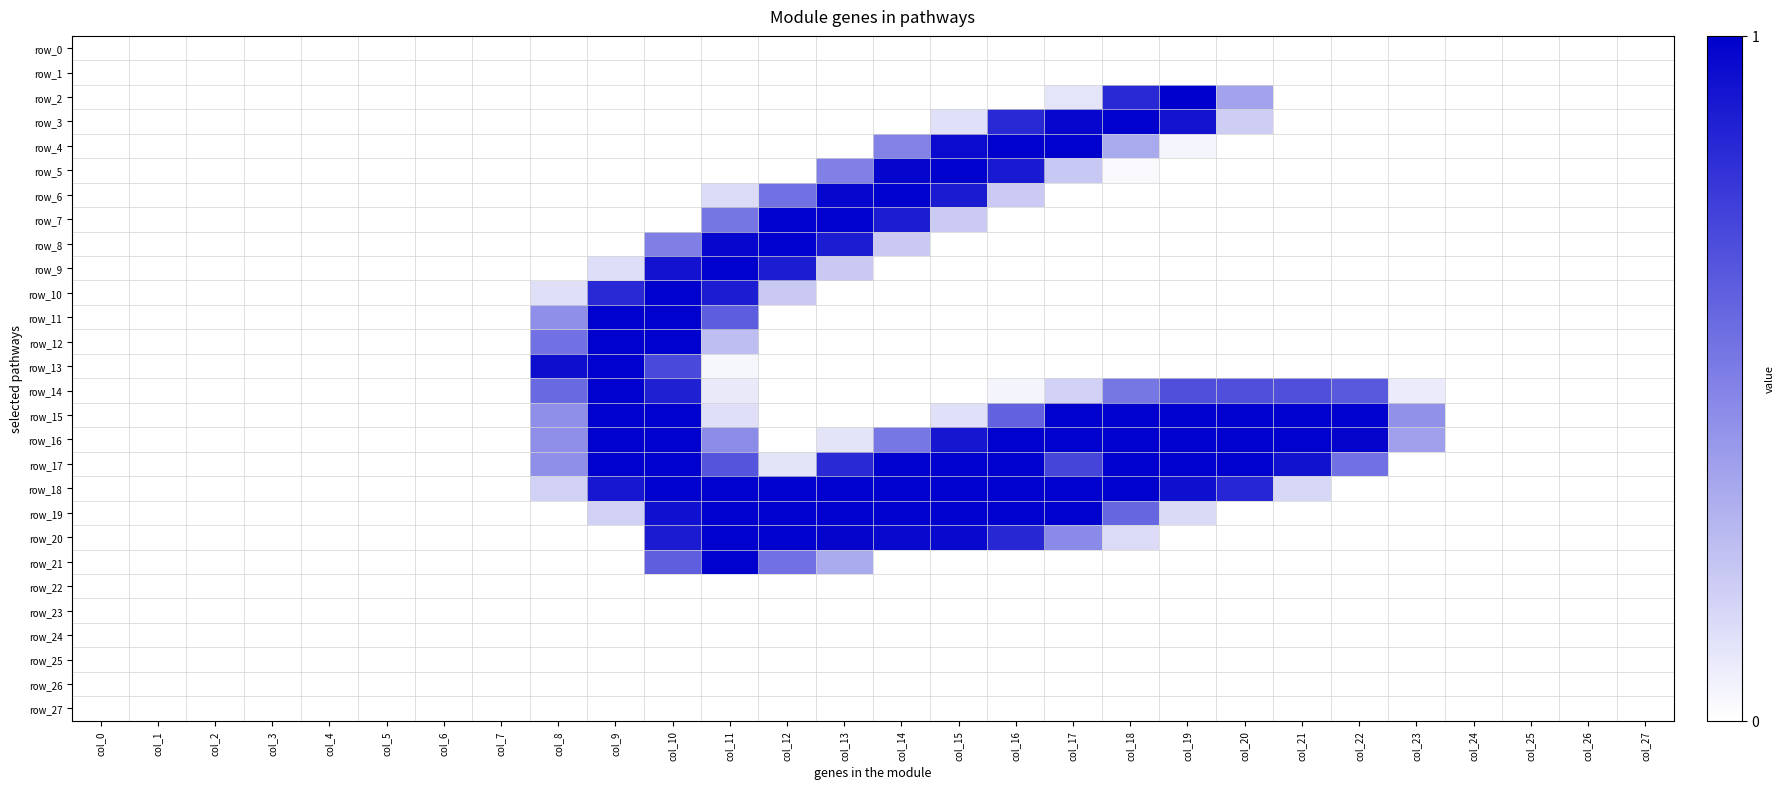

Reading left to right, what are all the values shown in this chart?

row_0: col_0=0.0	col_1=0.0	col_2=0.0	col_3=0.0	col_4=0.0	col_5=0.0	col_6=0.0	col_7=0.0	col_8=0.0	col_9=0.0	col_10=0.0	col_11=0.0	col_12=0.0	col_13=0.0	col_14=0.0	col_15=0.0	col_16=0.0	col_17=0.0	col_18=0.0	col_19=0.0	col_20=0.0	col_21=0.0	col_22=0.0	col_23=0.0	col_24=0.0	col_25=0.0	col_26=0.0	col_27=0.0
row_1: col_0=0.0	col_1=0.0	col_2=0.0	col_3=0.0	col_4=0.0	col_5=0.0	col_6=0.0	col_7=0.0	col_8=0.0	col_9=0.0	col_10=0.0	col_11=0.0	col_12=0.0	col_13=0.0	col_14=0.0	col_15=0.0	col_16=0.0	col_17=0.0	col_18=0.0	col_19=0.0	col_20=0.0	col_21=0.0	col_22=0.0	col_23=0.0	col_24=0.0	col_25=0.0	col_26=0.0	col_27=0.0
row_2: col_0=0.0	col_1=0.0	col_2=0.0	col_3=0.0	col_4=0.0	col_5=0.0	col_6=0.0	col_7=0.0	col_8=0.0	col_9=0.0	col_10=0.0	col_11=0.0	col_12=0.0	col_13=0.0	col_14=0.0	col_15=0.0	col_16=0.0	col_17=0.1	col_18=0.8	col_19=1.0	col_20=0.4	col_21=0.0	col_22=0.0	col_23=0.0	col_24=0.0	col_25=0.0	col_26=0.0	col_27=0.0
row_3: col_0=0.0	col_1=0.0	col_2=0.0	col_3=0.0	col_4=0.0	col_5=0.0	col_6=0.0	col_7=0.0	col_8=0.0	col_9=0.0	col_10=0.0	col_11=0.0	col_12=0.0	col_13=0.0	col_14=0.0	col_15=0.1	col_16=0.8	col_17=1.0	col_18=1.0	col_19=0.9	col_20=0.2	col_21=0.0	col_22=0.0	col_23=0.0	col_24=0.0	col_25=0.0	col_26=0.0	col_27=0.0
row_4: col_0=0.0	col_1=0.0	col_2=0.0	col_3=0.0	col_4=0.0	col_5=0.0	col_6=0.0	col_7=0.0	col_8=0.0	col_9=0.0	col_10=0.0	col_11=0.0	col_12=0.0	col_13=0.0	col_14=0.5	col_15=1.0	col_16=1.0	col_17=1.0	col_18=0.3	col_19=0.0	col_20=0.0	col_21=0.0	col_22=0.0	col_23=0.0	col_24=0.0	col_25=0.0	col_26=0.0	col_27=0.0
row_5: col_0=0.0	col_1=0.0	col_2=0.0	col_3=0.0	col_4=0.0	col_5=0.0	col_6=0.0	col_7=0.0	col_8=0.0	col_9=0.0	col_10=0.0	col_11=0.0	col_12=0.0	col_13=0.5	col_14=1.0	col_15=1.0	col_16=0.9	col_17=0.2	col_18=0.0	col_19=0.0	col_20=0.0	col_21=0.0	col_22=0.0	col_23=0.0	col_24=0.0	col_25=0.0	col_26=0.0	col_27=0.0
row_6: col_0=0.0	col_1=0.0	col_2=0.0	col_3=0.0	col_4=0.0	col_5=0.0	col_6=0.0	col_7=0.0	col_8=0.0	col_9=0.0	col_10=0.0	col_11=0.1	col_12=0.6	col_13=1.0	col_14=1.0	col_15=0.9	col_16=0.2	col_17=0.0	col_18=0.0	col_19=0.0	col_20=0.0	col_21=0.0	col_22=0.0	col_23=0.0	col_24=0.0	col_25=0.0	col_26=0.0	col_27=0.0
row_7: col_0=0.0	col_1=0.0	col_2=0.0	col_3=0.0	col_4=0.0	col_5=0.0	col_6=0.0	col_7=0.0	col_8=0.0	col_9=0.0	col_10=0.0	col_11=0.5	col_12=1.0	col_13=1.0	col_14=0.9	col_15=0.2	col_16=0.0	col_17=0.0	col_18=0.0	col_19=0.0	col_20=0.0	col_21=0.0	col_22=0.0	col_23=0.0	col_24=0.0	col_25=0.0	col_26=0.0	col_27=0.0
row_8: col_0=0.0	col_1=0.0	col_2=0.0	col_3=0.0	col_4=0.0	col_5=0.0	col_6=0.0	col_7=0.0	col_8=0.0	col_9=0.0	col_10=0.5	col_11=1.0	col_12=1.0	col_13=0.9	col_14=0.2	col_15=0.0	col_16=0.0	col_17=0.0	col_18=0.0	col_19=0.0	col_20=0.0	col_21=0.0	col_22=0.0	col_23=0.0	col_24=0.0	col_25=0.0	col_26=0.0	col_27=0.0
row_9: col_0=0.0	col_1=0.0	col_2=0.0	col_3=0.0	col_4=0.0	col_5=0.0	col_6=0.0	col_7=0.0	col_8=0.0	col_9=0.1	col_10=0.9	col_11=1.0	col_12=0.9	col_13=0.2	col_14=0.0	col_15=0.0	col_16=0.0	col_17=0.0	col_18=0.0	col_19=0.0	col_20=0.0	col_21=0.0	col_22=0.0	col_23=0.0	col_24=0.0	col_25=0.0	col_26=0.0	col_27=0.0
row_10: col_0=0.0	col_1=0.0	col_2=0.0	col_3=0.0	col_4=0.0	col_5=0.0	col_6=0.0	col_7=0.0	col_8=0.1	col_9=0.8	col_10=1.0	col_11=0.9	col_12=0.2	col_13=0.0	col_14=0.0	col_15=0.0	col_16=0.0	col_17=0.0	col_18=0.0	col_19=0.0	col_20=0.0	col_21=0.0	col_22=0.0	col_23=0.0	col_24=0.0	col_25=0.0	col_26=0.0	col_27=0.0
row_11: col_0=0.0	col_1=0.0	col_2=0.0	col_3=0.0	col_4=0.0	col_5=0.0	col_6=0.0	col_7=0.0	col_8=0.4	col_9=1.0	col_10=1.0	col_11=0.6	col_12=0.0	col_13=0.0	col_14=0.0	col_15=0.0	col_16=0.0	col_17=0.0	col_18=0.0	col_19=0.0	col_20=0.0	col_21=0.0	col_22=0.0	col_23=0.0	col_24=0.0	col_25=0.0	col_26=0.0	col_27=0.0
row_12: col_0=0.0	col_1=0.0	col_2=0.0	col_3=0.0	col_4=0.0	col_5=0.0	col_6=0.0	col_7=0.0	col_8=0.6	col_9=1.0	col_10=1.0	col_11=0.3	col_12=0.0	col_13=0.0	col_14=0.0	col_15=0.0	col_16=0.0	col_17=0.0	col_18=0.0	col_19=0.0	col_20=0.0	col_21=0.0	col_22=0.0	col_23=0.0	col_24=0.0	col_25=0.0	col_26=0.0	col_27=0.0
row_13: col_0=0.0	col_1=0.0	col_2=0.0	col_3=0.0	col_4=0.0	col_5=0.0	col_6=0.0	col_7=0.0	col_8=0.9	col_9=1.0	col_10=0.7	col_11=0.0	col_12=0.0	col_13=0.0	col_14=0.0	col_15=0.0	col_16=0.0	col_17=0.0	col_18=0.0	col_19=0.0	col_20=0.0	col_21=0.0	col_22=0.0	col_23=0.0	col_24=0.0	col_25=0.0	col_26=0.0	col_27=0.0
row_14: col_0=0.0	col_1=0.0	col_2=0.0	col_3=0.0	col_4=0.0	col_5=0.0	col_6=0.0	col_7=0.0	col_8=0.6	col_9=1.0	col_10=0.9	col_11=0.1	col_12=0.0	col_13=0.0	col_14=0.0	col_15=0.0	col_16=0.0	col_17=0.2	col_18=0.5	col_19=0.7	col_20=0.7	col_21=0.7	col_22=0.7	col_23=0.1	col_24=0.0	col_25=0.0	col_26=0.0	col_27=0.0
row_15: col_0=0.0	col_1=0.0	col_2=0.0	col_3=0.0	col_4=0.0	col_5=0.0	col_6=0.0	col_7=0.0	col_8=0.4	col_9=1.0	col_10=1.0	col_11=0.1	col_12=0.0	col_13=0.0	col_14=0.0	col_15=0.1	col_16=0.6	col_17=1.0	col_18=1.0	col_19=1.0	col_20=1.0	col_21=1.0	col_22=1.0	col_23=0.4	col_24=0.0	col_25=0.0	col_26=0.0	col_27=0.0
row_16: col_0=0.0	col_1=0.0	col_2=0.0	col_3=0.0	col_4=0.0	col_5=0.0	col_6=0.0	col_7=0.0	col_8=0.4	col_9=1.0	col_10=1.0	col_11=0.5	col_12=0.0	col_13=0.1	col_14=0.5	col_15=0.9	col_16=1.0	col_17=1.0	col_18=1.0	col_19=1.0	col_20=1.0	col_21=1.0	col_22=1.0	col_23=0.4	col_24=0.0	col_25=0.0	col_26=0.0	col_27=0.0
row_17: col_0=0.0	col_1=0.0	col_2=0.0	col_3=0.0	col_4=0.0	col_5=0.0	col_6=0.0	col_7=0.0	col_8=0.4	col_9=1.0	col_10=1.0	col_11=0.7	col_12=0.1	col_13=0.8	col_14=1.0	col_15=1.0	col_16=1.0	col_17=0.7	col_18=1.0	col_19=1.0	col_20=1.0	col_21=0.9	col_22=0.6	col_23=0.0	col_24=0.0	col_25=0.0	col_26=0.0	col_27=0.0
row_18: col_0=0.0	col_1=0.0	col_2=0.0	col_3=0.0	col_4=0.0	col_5=0.0	col_6=0.0	col_7=0.0	col_8=0.2	col_9=0.9	col_10=1.0	col_11=1.0	col_12=1.0	col_13=1.0	col_14=1.0	col_15=1.0	col_16=1.0	col_17=1.0	col_18=1.0	col_19=0.9	col_20=0.9	col_21=0.2	col_22=0.0	col_23=0.0	col_24=0.0	col_25=0.0	col_26=0.0	col_27=0.0
row_19: col_0=0.0	col_1=0.0	col_2=0.0	col_3=0.0	col_4=0.0	col_5=0.0	col_6=0.0	col_7=0.0	col_8=0.0	col_9=0.2	col_10=0.9	col_11=1.0	col_12=1.0	col_13=1.0	col_14=1.0	col_15=1.0	col_16=1.0	col_17=1.0	col_18=0.6	col_19=0.1	col_20=0.0	col_21=0.0	col_22=0.0	col_23=0.0	col_24=0.0	col_25=0.0	col_26=0.0	col_27=0.0
row_20: col_0=0.0	col_1=0.0	col_2=0.0	col_3=0.0	col_4=0.0	col_5=0.0	col_6=0.0	col_7=0.0	col_8=0.0	col_9=0.0	col_10=0.9	col_11=1.0	col_12=1.0	col_13=1.0	col_14=1.0	col_15=1.0	col_16=0.8	col_17=0.5	col_18=0.1	col_19=0.0	col_20=0.0	col_21=0.0	col_22=0.0	col_23=0.0	col_24=0.0	col_25=0.0	col_26=0.0	col_27=0.0
row_21: col_0=0.0	col_1=0.0	col_2=0.0	col_3=0.0	col_4=0.0	col_5=0.0	col_6=0.0	col_7=0.0	col_8=0.0	col_9=0.0	col_10=0.6	col_11=1.0	col_12=0.6	col_13=0.3	col_14=0.0	col_15=0.0	col_16=0.0	col_17=0.0	col_18=0.0	col_19=0.0	col_20=0.0	col_21=0.0	col_22=0.0	col_23=0.0	col_24=0.0	col_25=0.0	col_26=0.0	col_27=0.0
row_22: col_0=0.0	col_1=0.0	col_2=0.0	col_3=0.0	col_4=0.0	col_5=0.0	col_6=0.0	col_7=0.0	col_8=0.0	col_9=0.0	col_10=0.0	col_11=0.0	col_12=0.0	col_13=0.0	col_14=0.0	col_15=0.0	col_16=0.0	col_17=0.0	col_18=0.0	col_19=0.0	col_20=0.0	col_21=0.0	col_22=0.0	col_23=0.0	col_24=0.0	col_25=0.0	col_26=0.0	col_27=0.0
row_23: col_0=0.0	col_1=0.0	col_2=0.0	col_3=0.0	col_4=0.0	col_5=0.0	col_6=0.0	col_7=0.0	col_8=0.0	col_9=0.0	col_10=0.0	col_11=0.0	col_12=0.0	col_13=0.0	col_14=0.0	col_15=0.0	col_16=0.0	col_17=0.0	col_18=0.0	col_19=0.0	col_20=0.0	col_21=0.0	col_22=0.0	col_23=0.0	col_24=0.0	col_25=0.0	col_26=0.0	col_27=0.0
row_24: col_0=0.0	col_1=0.0	col_2=0.0	col_3=0.0	col_4=0.0	col_5=0.0	col_6=0.0	col_7=0.0	col_8=0.0	col_9=0.0	col_10=0.0	col_11=0.0	col_12=0.0	col_13=0.0	col_14=0.0	col_15=0.0	col_16=0.0	col_17=0.0	col_18=0.0	col_19=0.0	col_20=0.0	col_21=0.0	col_22=0.0	col_23=0.0	col_24=0.0	col_25=0.0	col_26=0.0	col_27=0.0
row_25: col_0=0.0	col_1=0.0	col_2=0.0	col_3=0.0	col_4=0.0	col_5=0.0	col_6=0.0	col_7=0.0	col_8=0.0	col_9=0.0	col_10=0.0	col_11=0.0	col_12=0.0	col_13=0.0	col_14=0.0	col_15=0.0	col_16=0.0	col_17=0.0	col_18=0.0	col_19=0.0	col_20=0.0	col_21=0.0	col_22=0.0	col_23=0.0	col_24=0.0	col_25=0.0	col_26=0.0	col_27=0.0
row_26: col_0=0.0	col_1=0.0	col_2=0.0	col_3=0.0	col_4=0.0	col_5=0.0	col_6=0.0	col_7=0.0	col_8=0.0	col_9=0.0	col_10=0.0	col_11=0.0	col_12=0.0	col_13=0.0	col_14=0.0	col_15=0.0	col_16=0.0	col_17=0.0	col_18=0.0	col_19=0.0	col_20=0.0	col_21=0.0	col_22=0.0	col_23=0.0	col_24=0.0	col_25=0.0	col_26=0.0	col_27=0.0
row_27: col_0=0.0	col_1=0.0	col_2=0.0	col_3=0.0	col_4=0.0	col_5=0.0	col_6=0.0	col_7=0.0	col_8=0.0	col_9=0.0	col_10=0.0	col_11=0.0	col_12=0.0	col_13=0.0	col_14=0.0	col_15=0.0	col_16=0.0	col_17=0.0	col_18=0.0	col_19=0.0	col_20=0.0	col_21=0.0	col_22=0.0	col_23=0.0	col_24=0.0	col_25=0.0	col_26=0.0	col_27=0.0